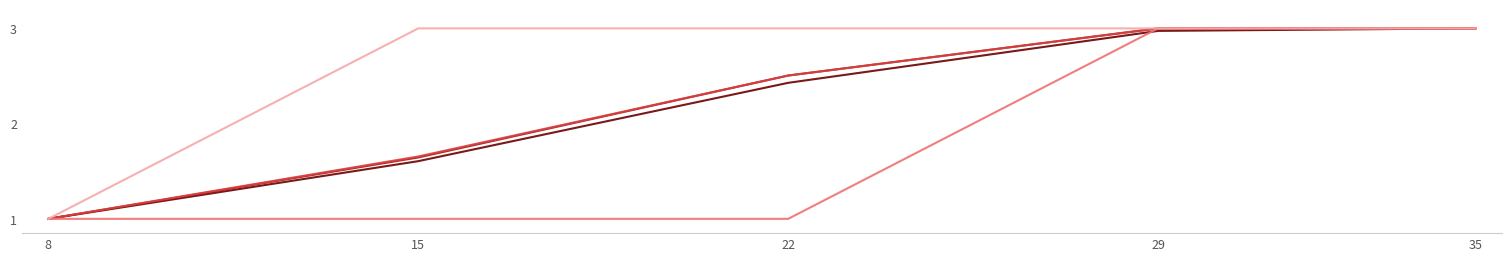

What is the total value across all series at 22?

11.4